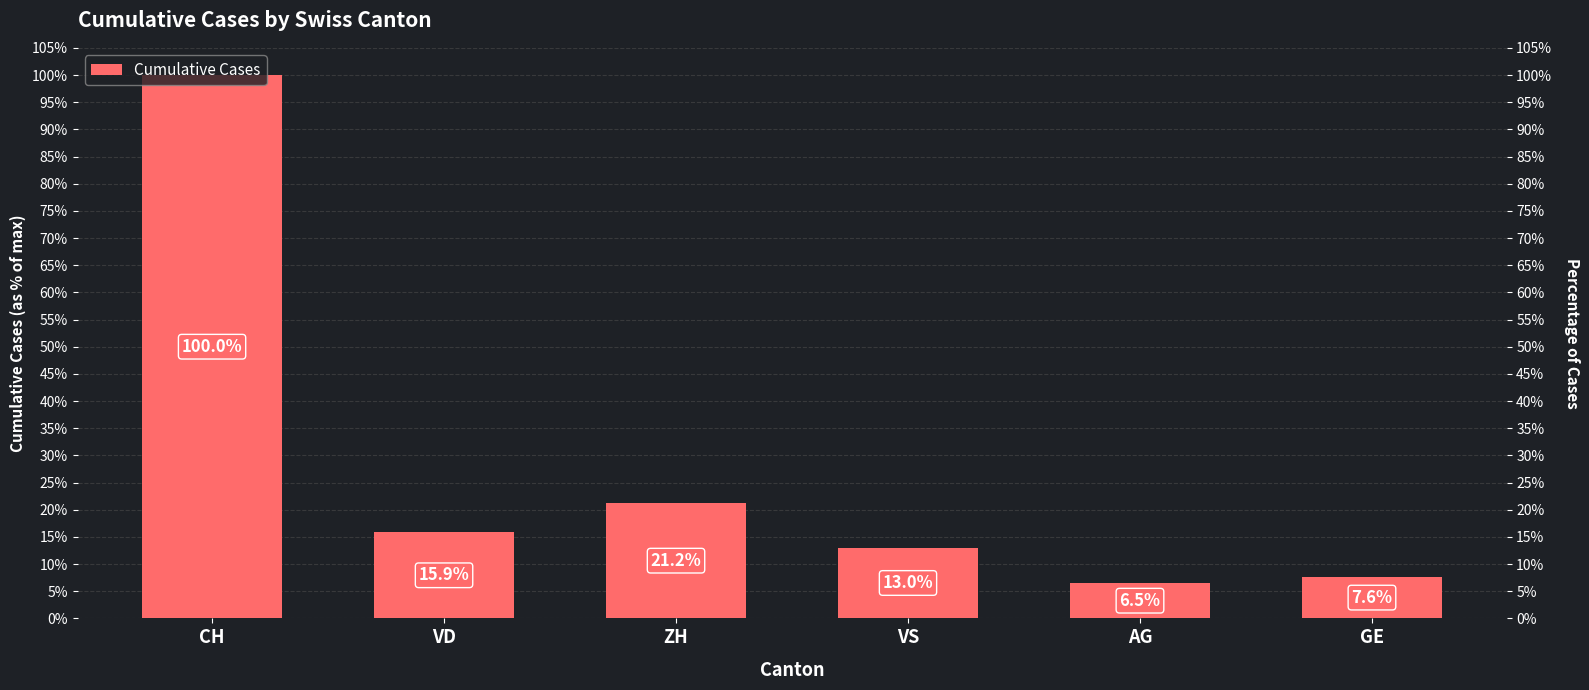

How many bars are there in total?

6